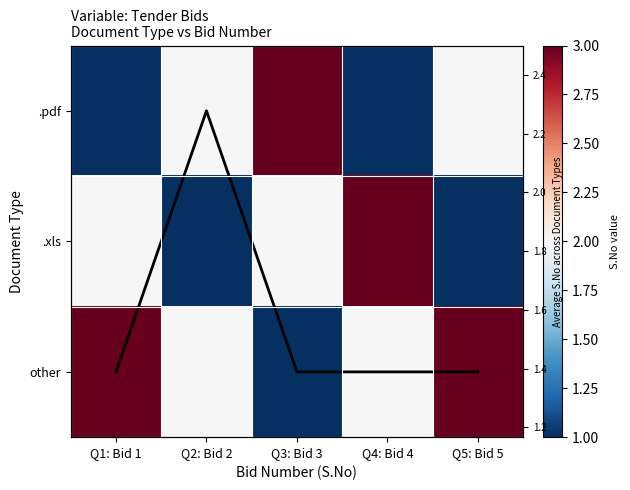

How many values in the .pdf series are below 2?

2